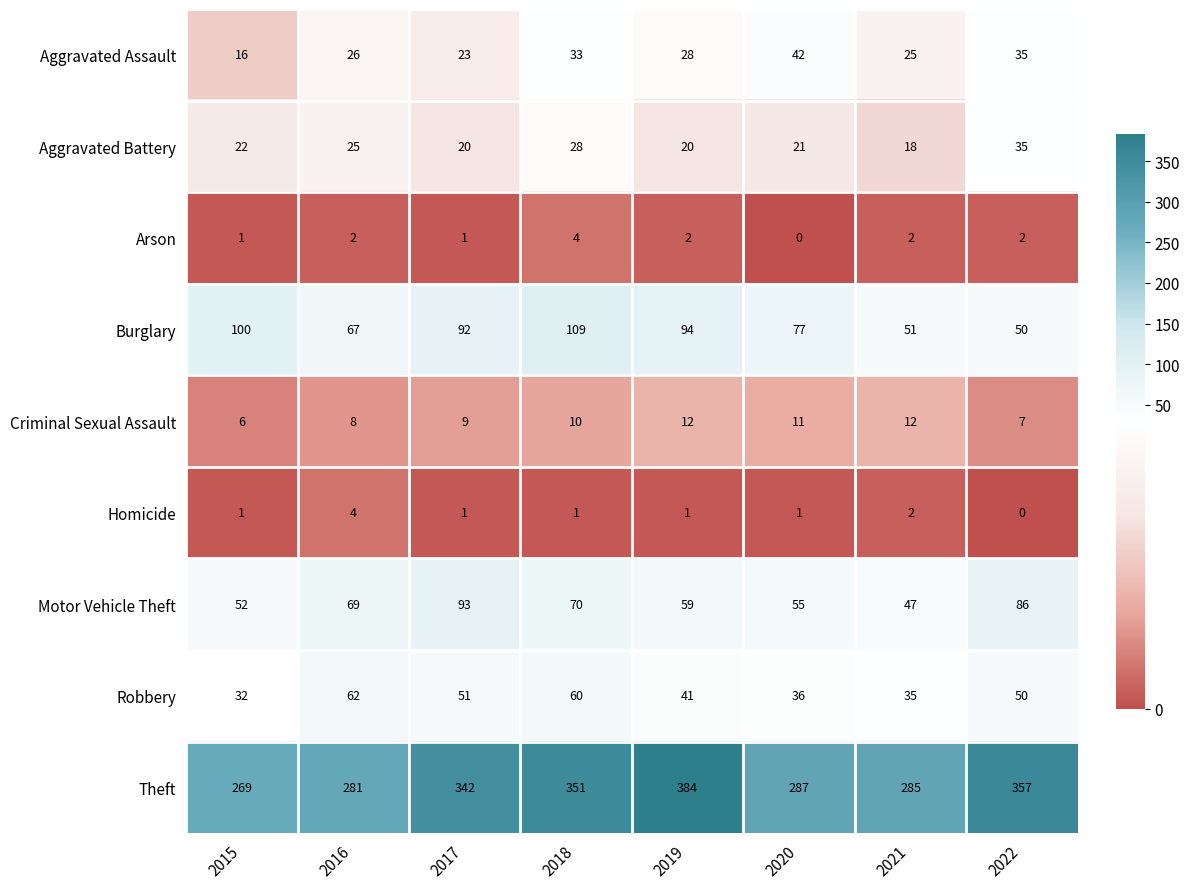

How many data points in Homicide are less than 1?

1